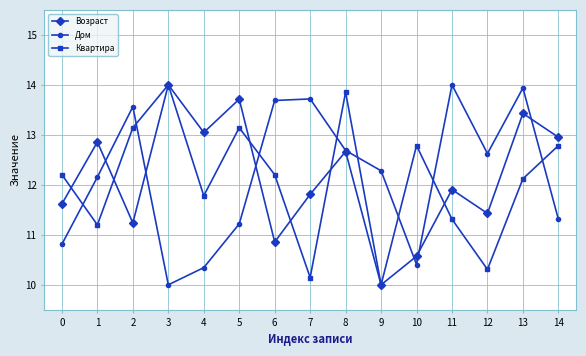

What is the minimum value for Возраст?

10.0